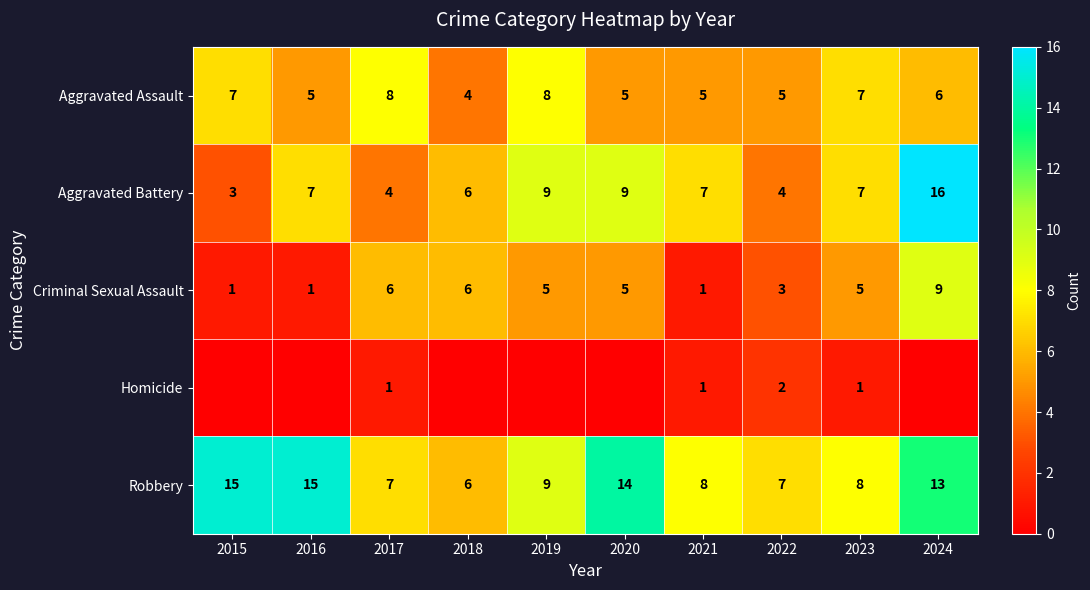

What is the difference between the second highest and second lowest values in the Aggravated Assault series?

3